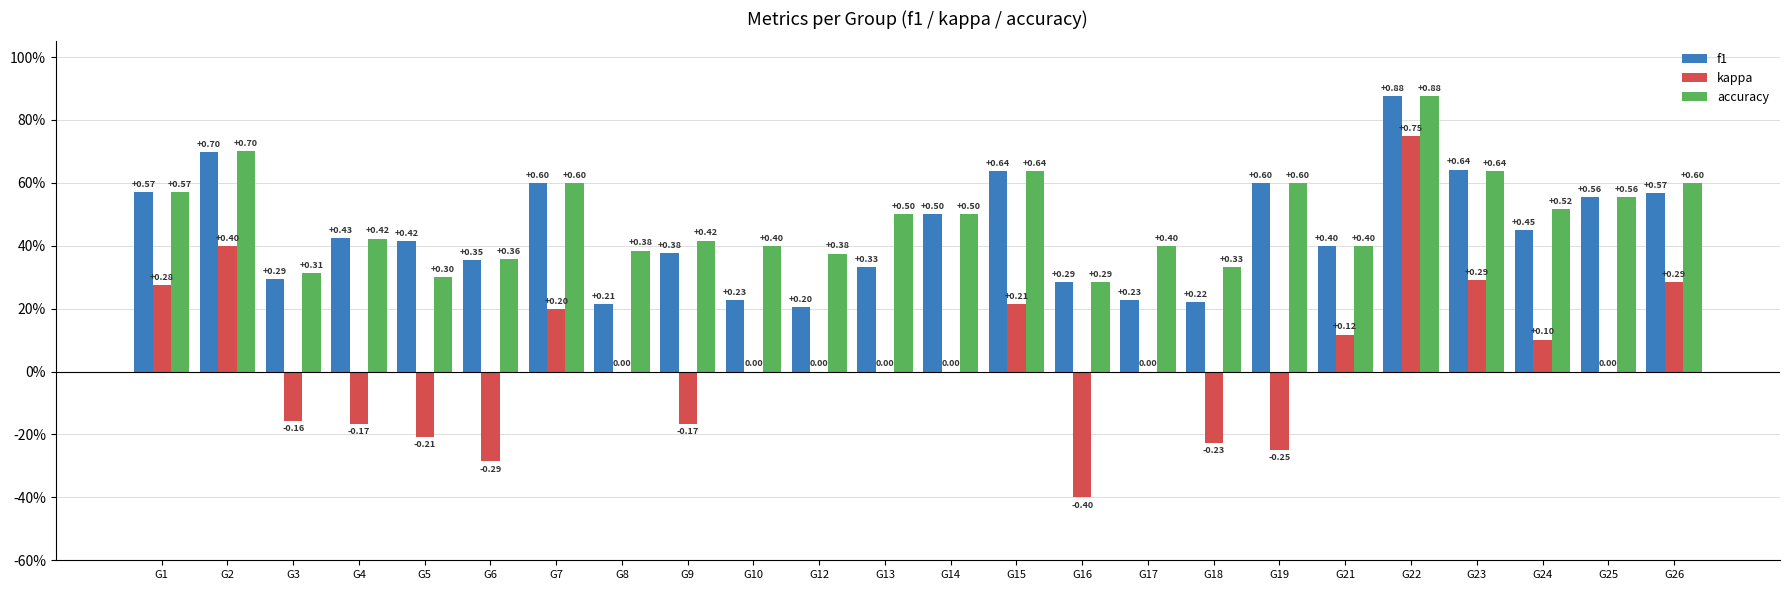

True or false: kappa has a value of -0.3 at G9.

False